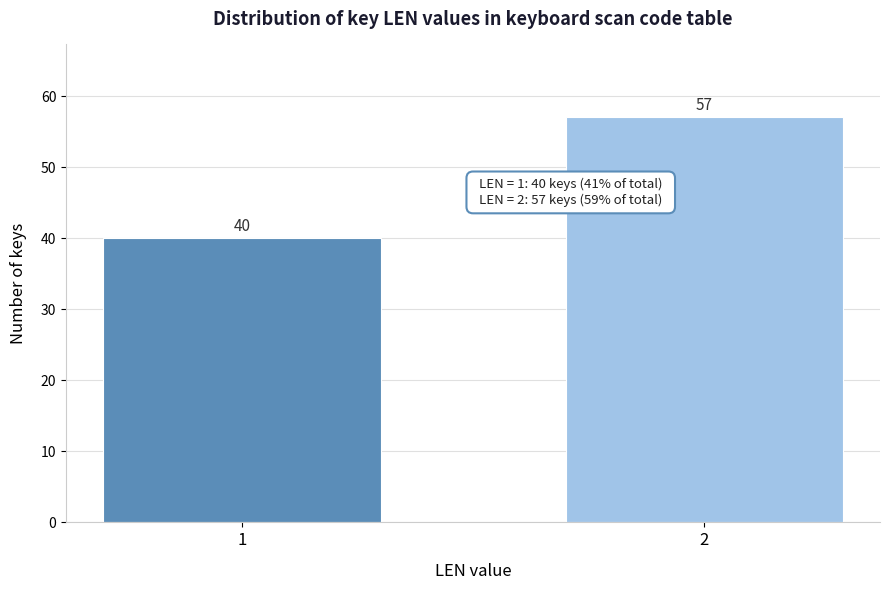

Reading left to right, transcribe all the data shown in this chart.

1=40	2=57